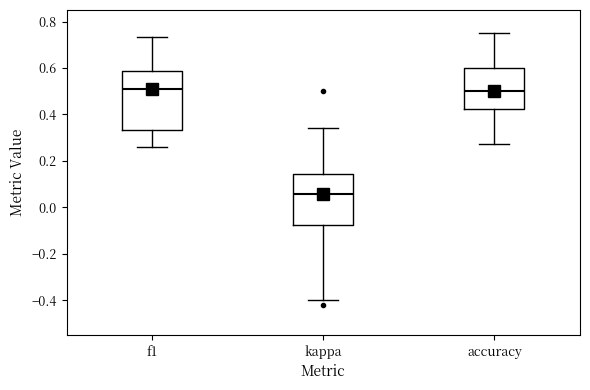

Where is the upper edge of the box for accuracy on the y-axis? The values are not printed on the chart, so give them approximately, as read against the axis.

0.60